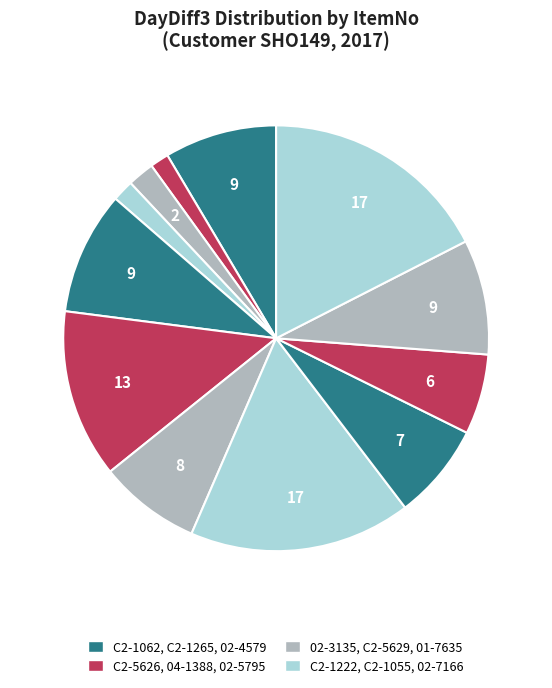

What is the smallest slice in the pie chart?

C2-1222